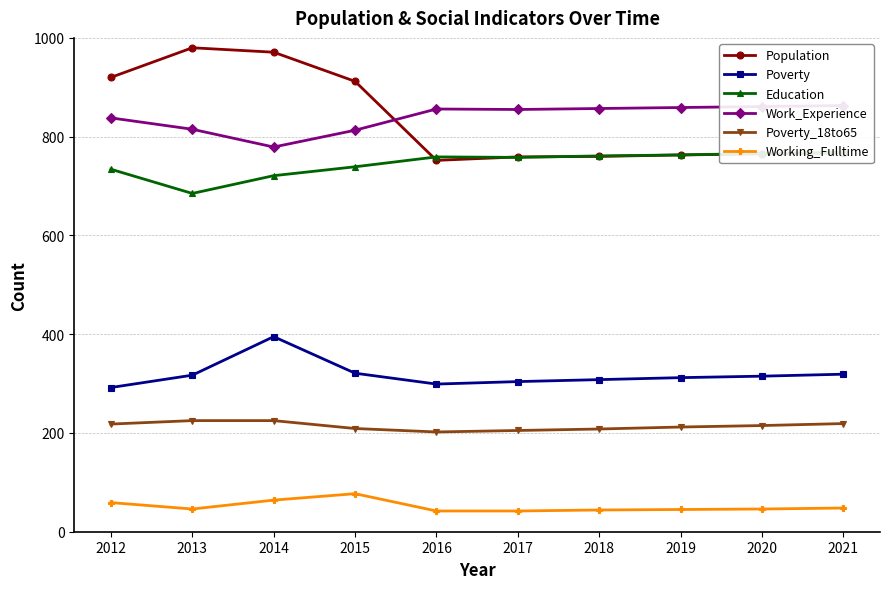

At which category is the sum across all series the highest?

2014